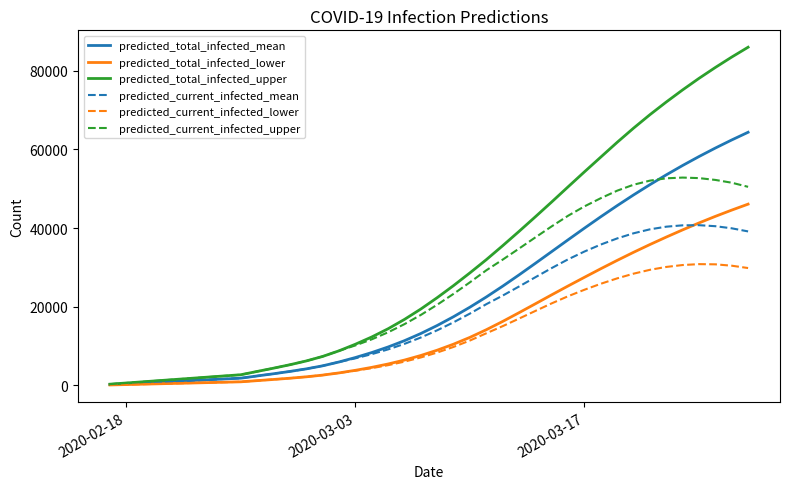

Which series has the largest range (max minus min)?

predicted_total_infected_upper